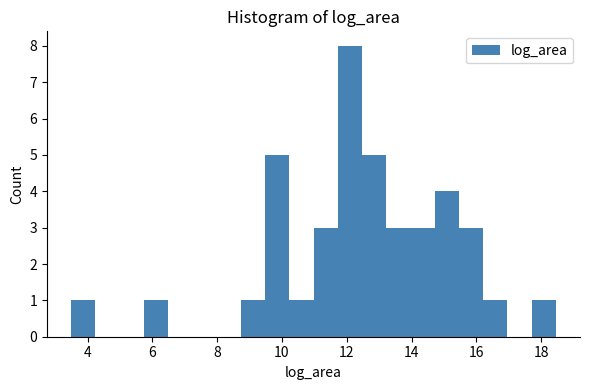

Around what value on the x-axis is the tallest bar? Give the approximate position of its centre, as read against the axis.

12.0